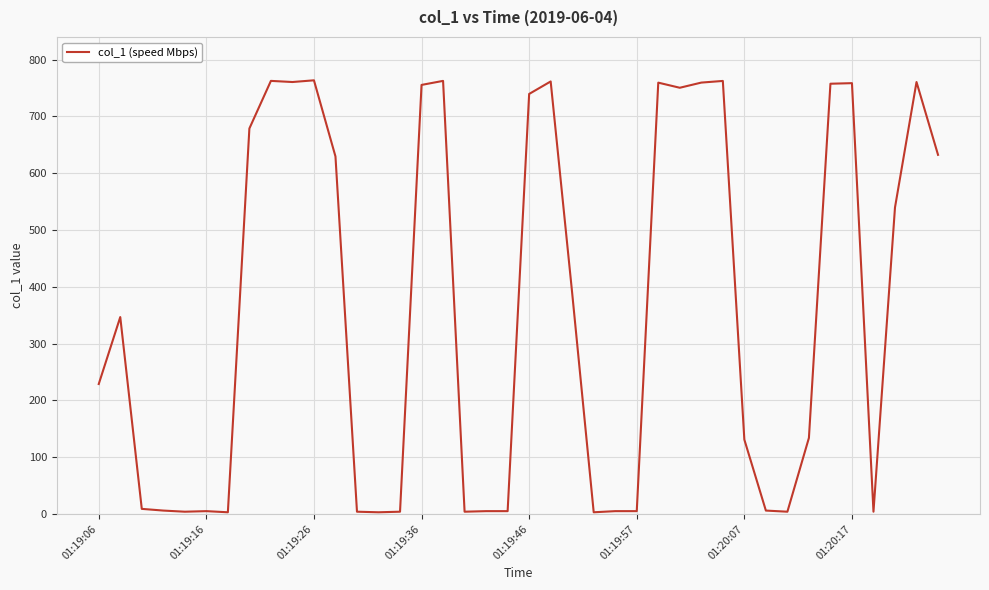

What is the difference between the maximum and minimum values?

760.5